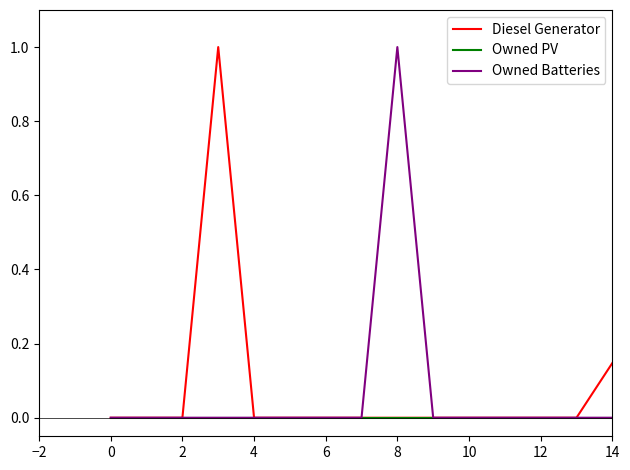

What is the maximum value shown in the chart?

1.0